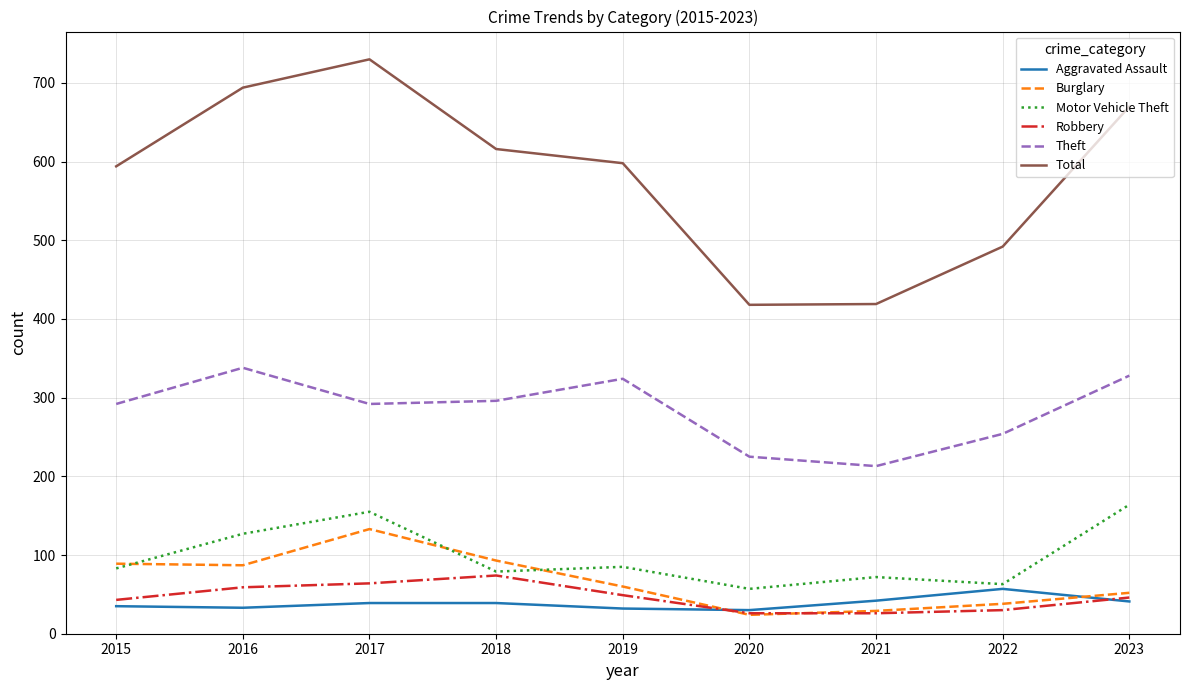

True or false: Theft has more than 0 points higher than both neighbors.

True